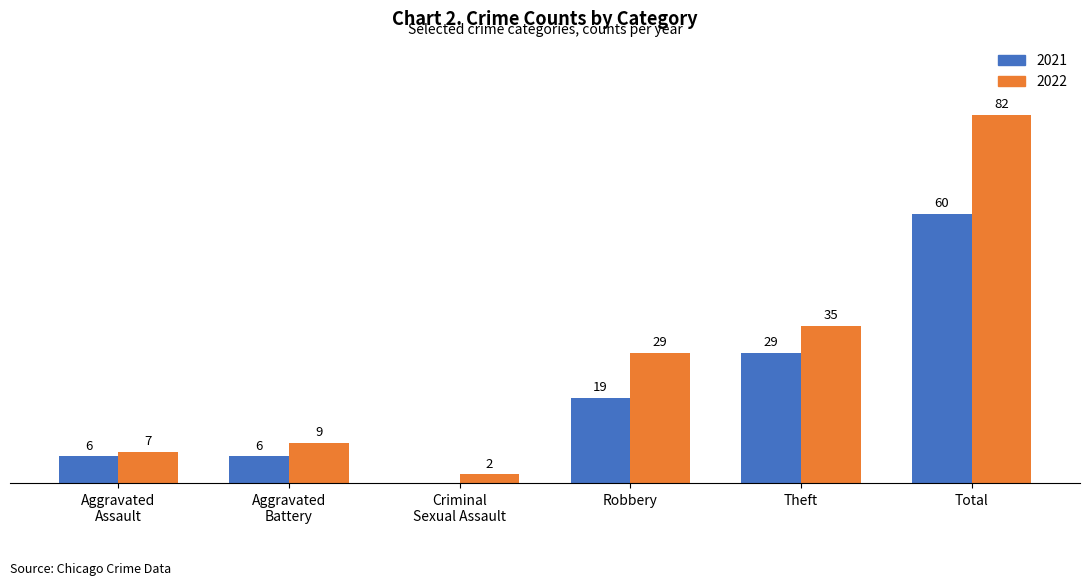

At which label is 2021 closest to 30?

Theft